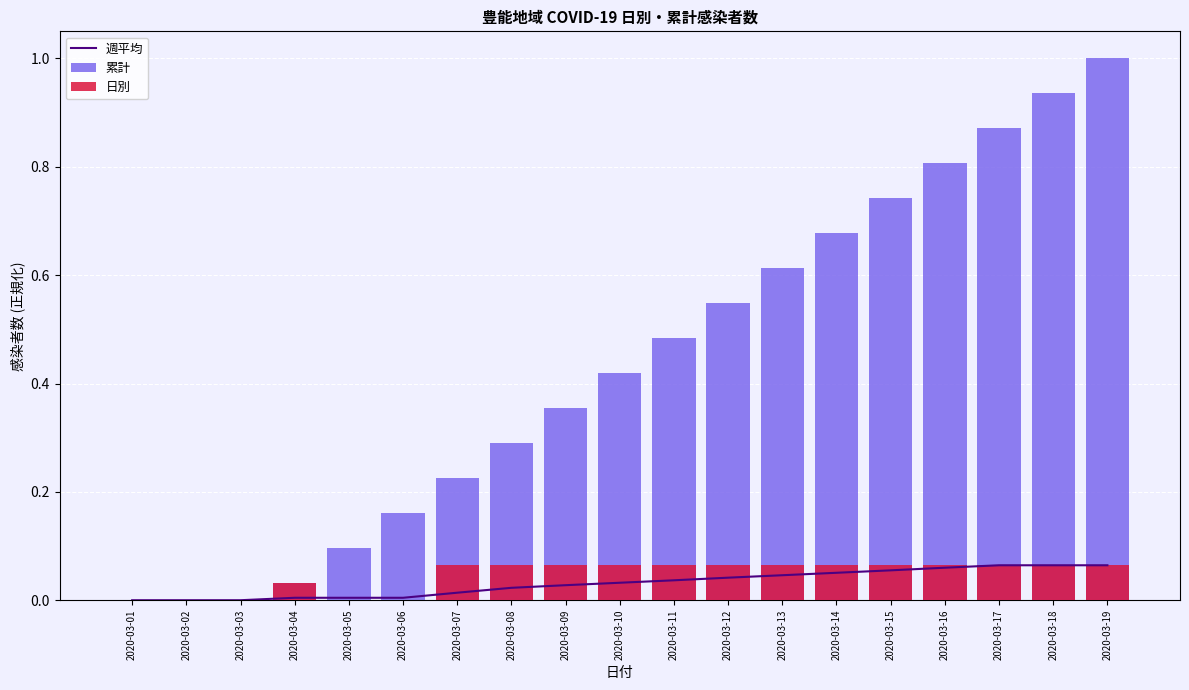

At which label does 累計 reach its peak?

2020-03-19